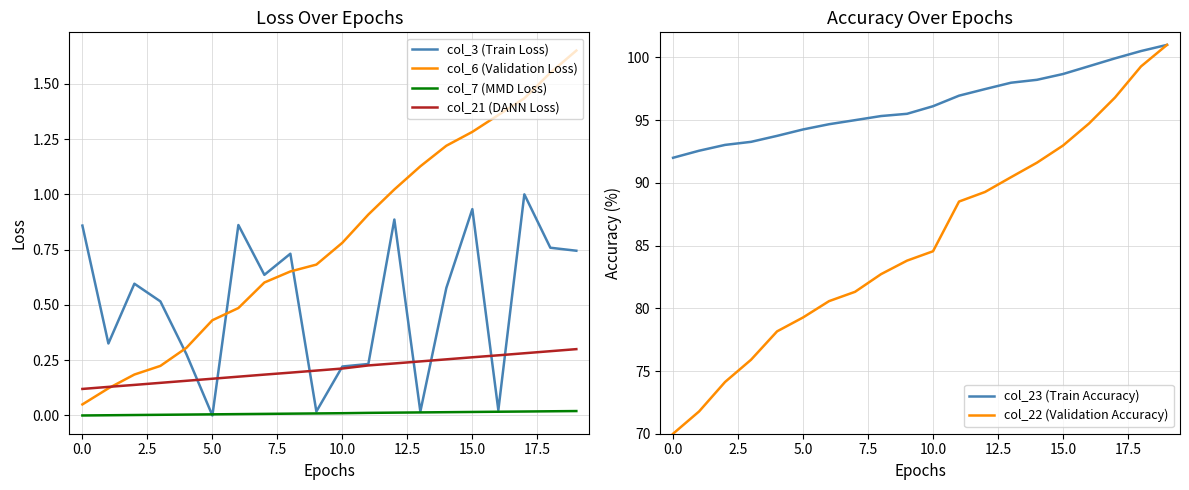

True or false: col_21 (DANN Loss) and col_7 (MMD Loss) intersect in this chart.

False